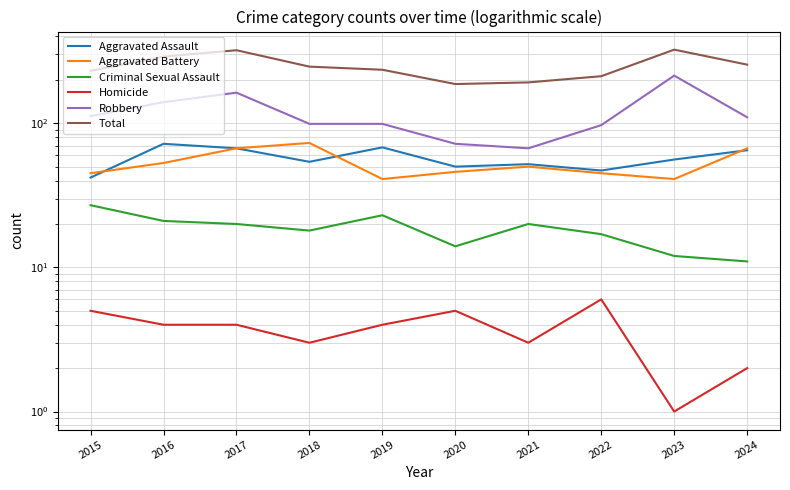

Is this an area chart (filled region under the line)?

No